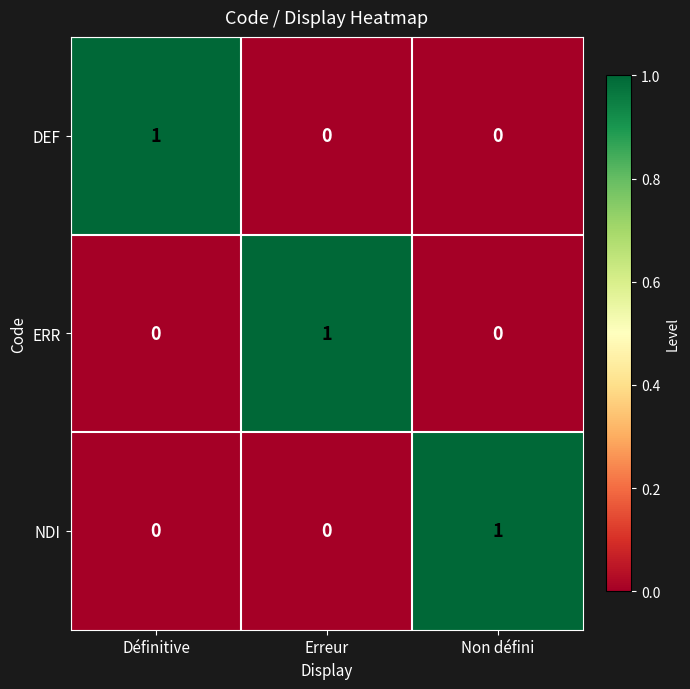

True or false: DEF has a value of 0 at Erreur.

True